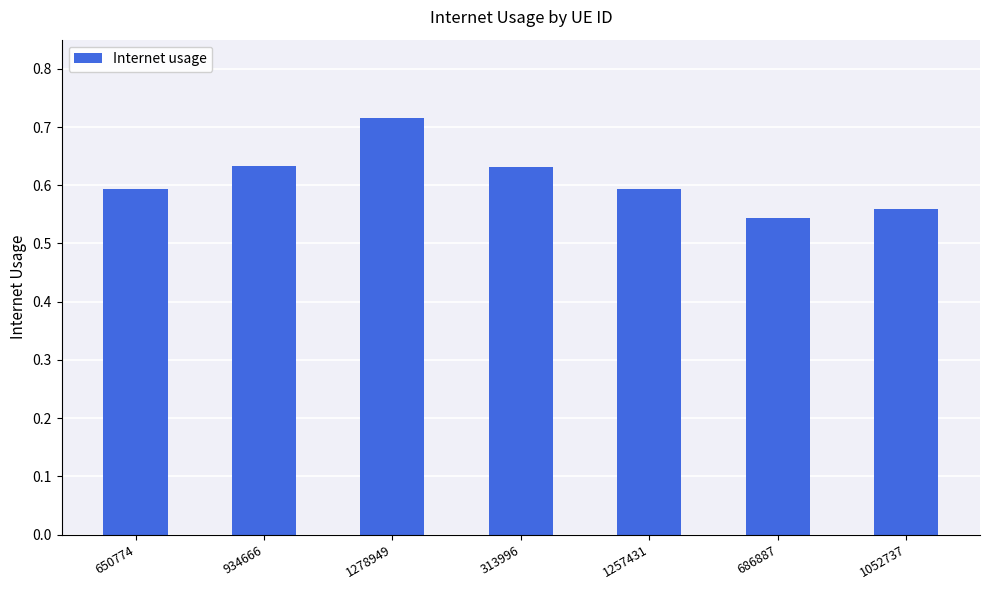

At which label is the value closest to 0?

686887